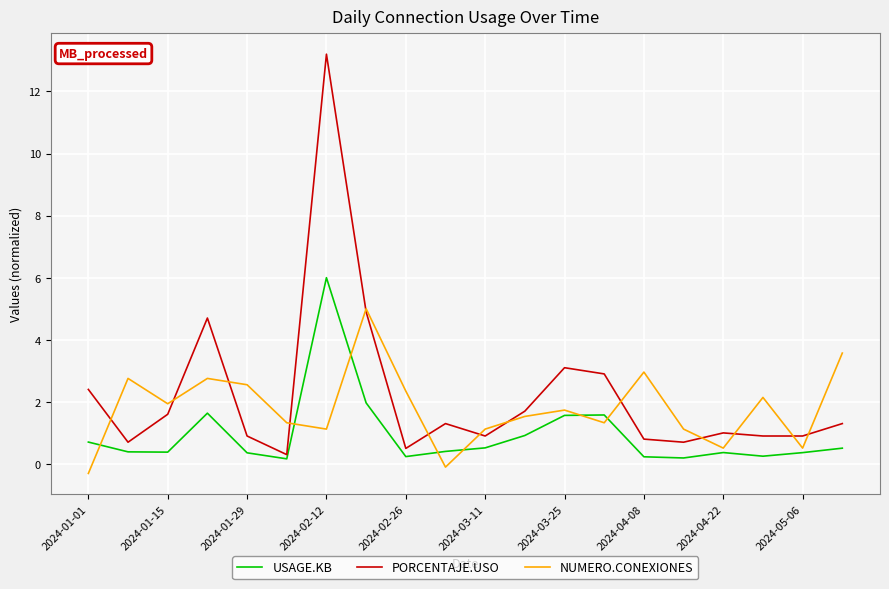

Which series has the largest range (max minus min)?

PORCENTAJE.USO